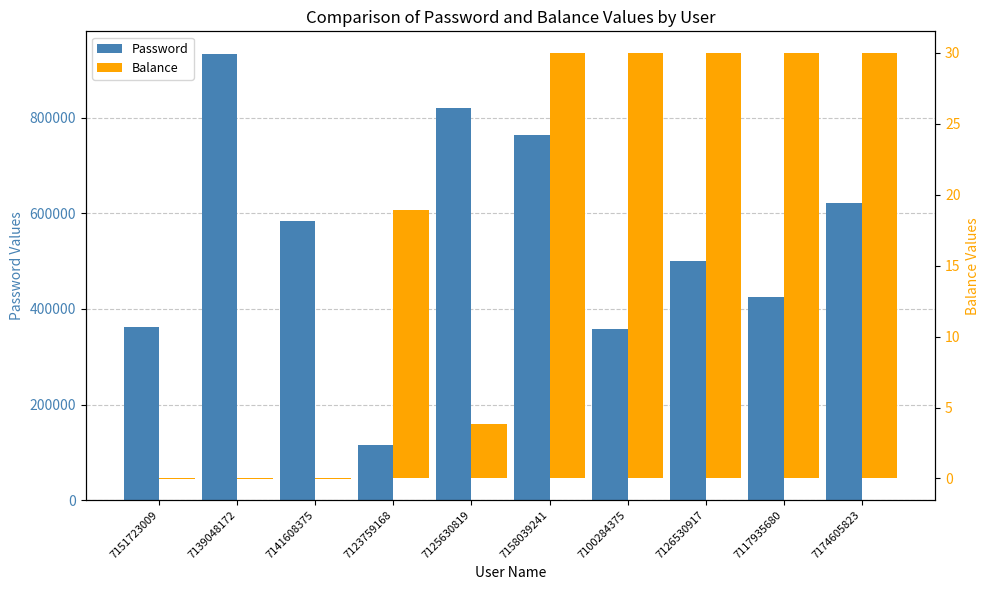

Which series changed the most between 7139048172 and 7125630819?

Password